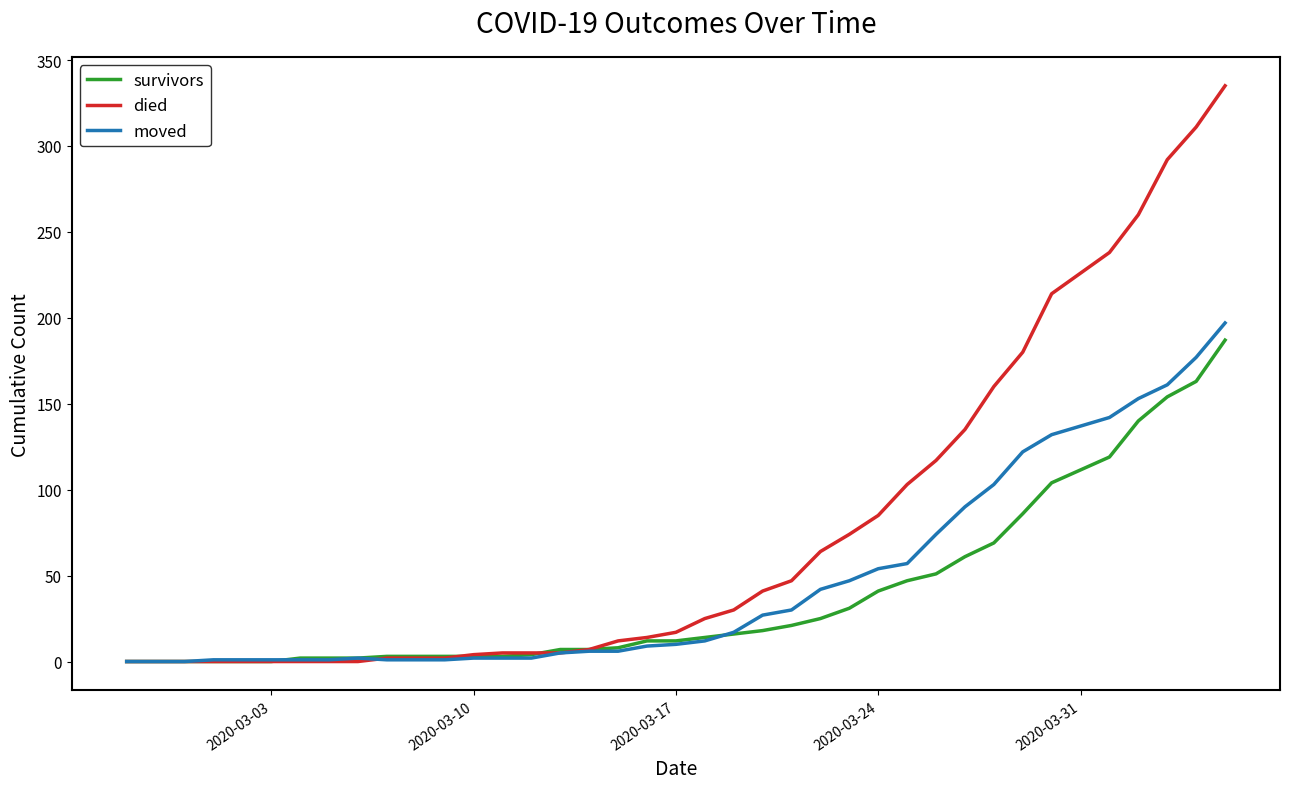

What is the maximum value for survivors?

187